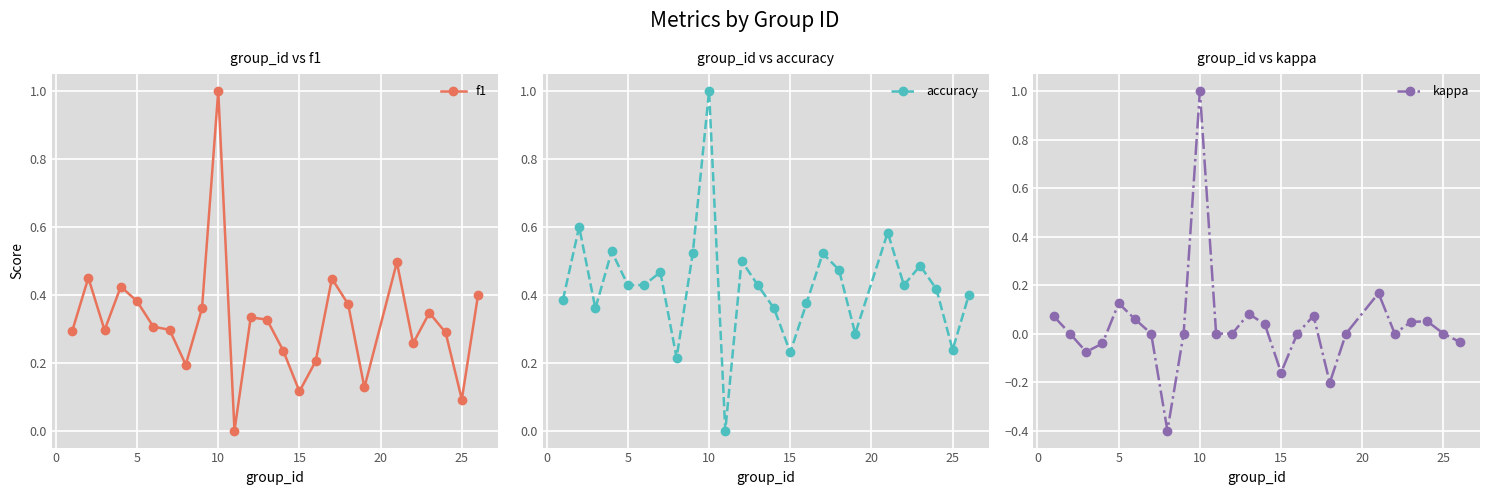

What is the value of the f1 point at the 7th from the left?

0.3